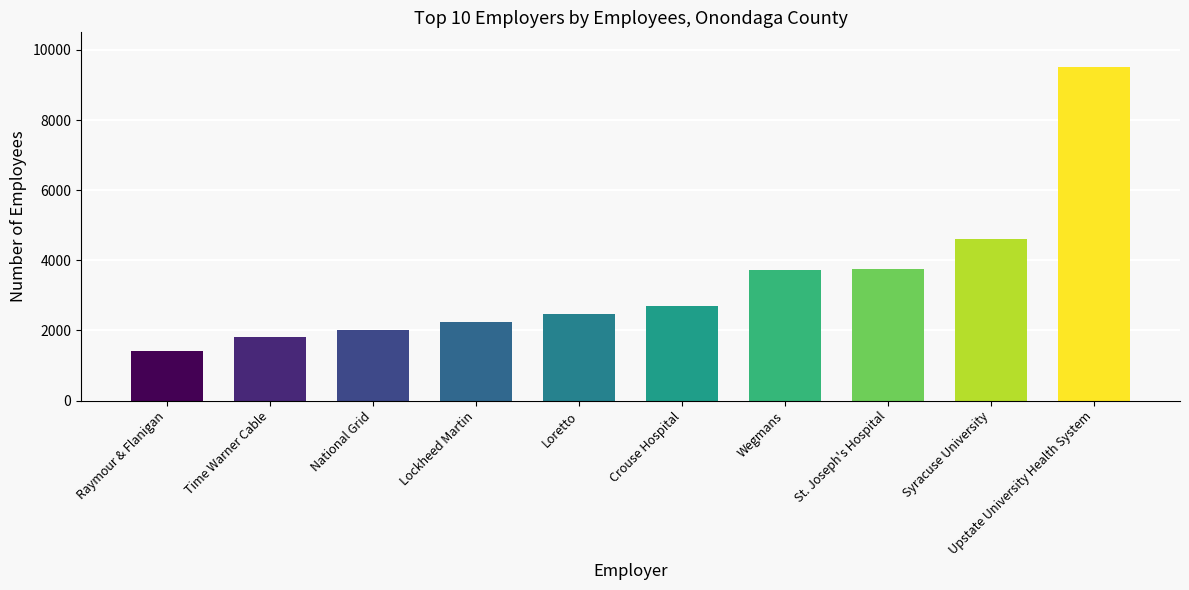

What is the change in value from Wegmans to Upstate University Health System?

+5812